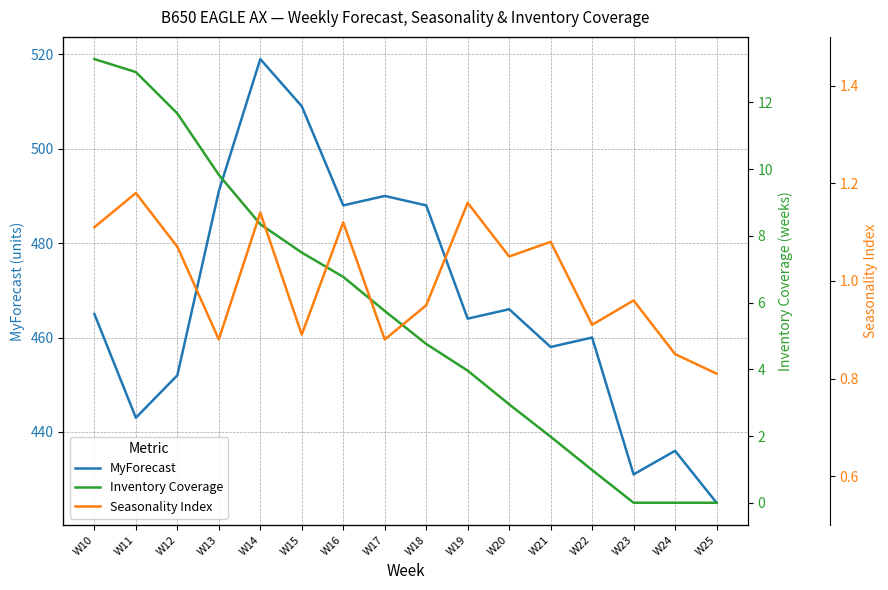

At which label is Seasonality Index closest to 0?

W25